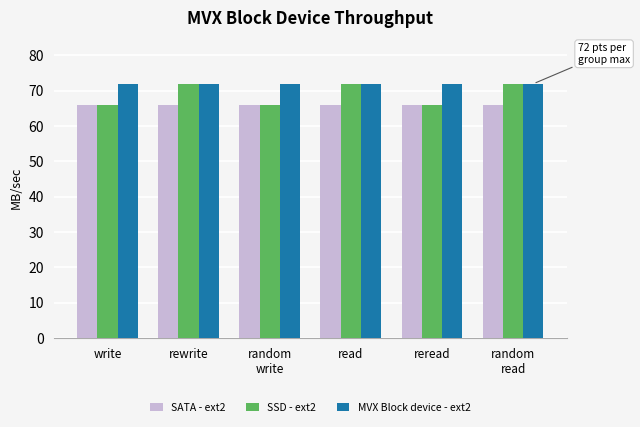

What are all the series names shown in the legend?

SATA - ext2, SSD - ext2, MVX Block device - ext2